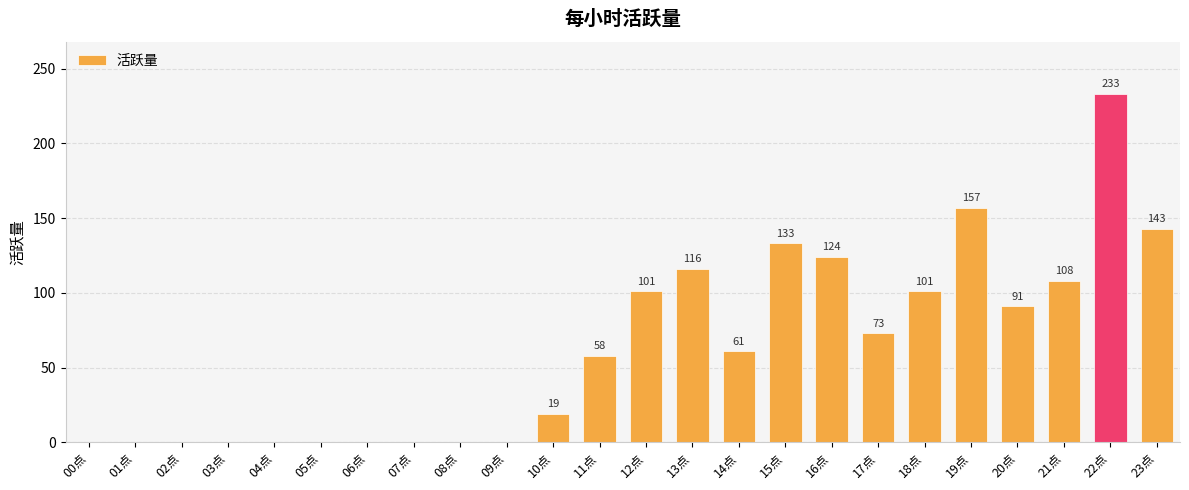

Reading right to left, transcribe all the data shown in this chart.

143	233	108	91	157	101	73	124	133	61	116	101	58	19	0	0	0	0	0	0	0	0	0	0